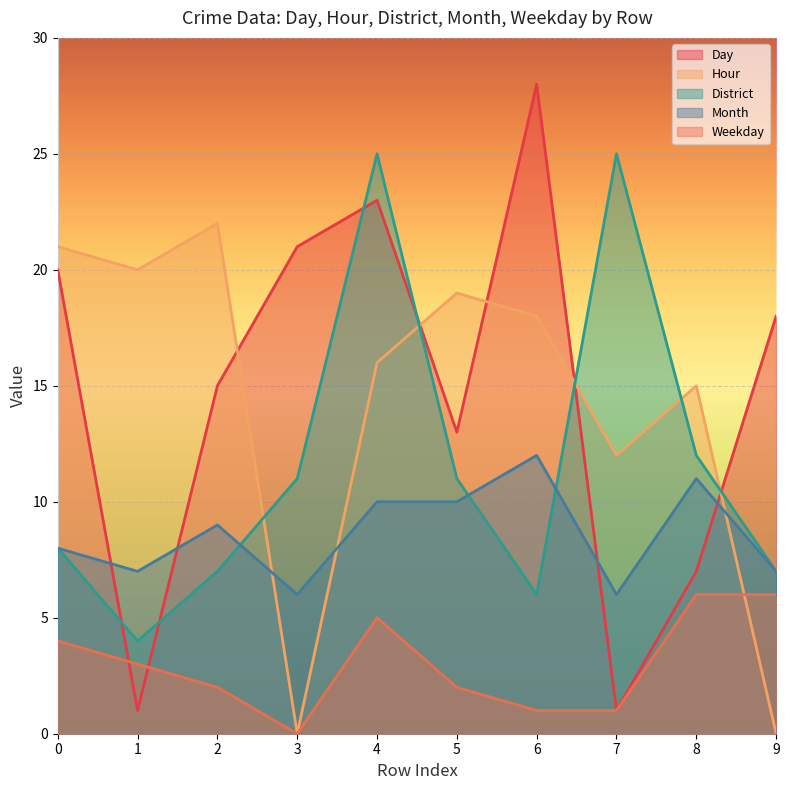

Where is the first local maximum for District?

4